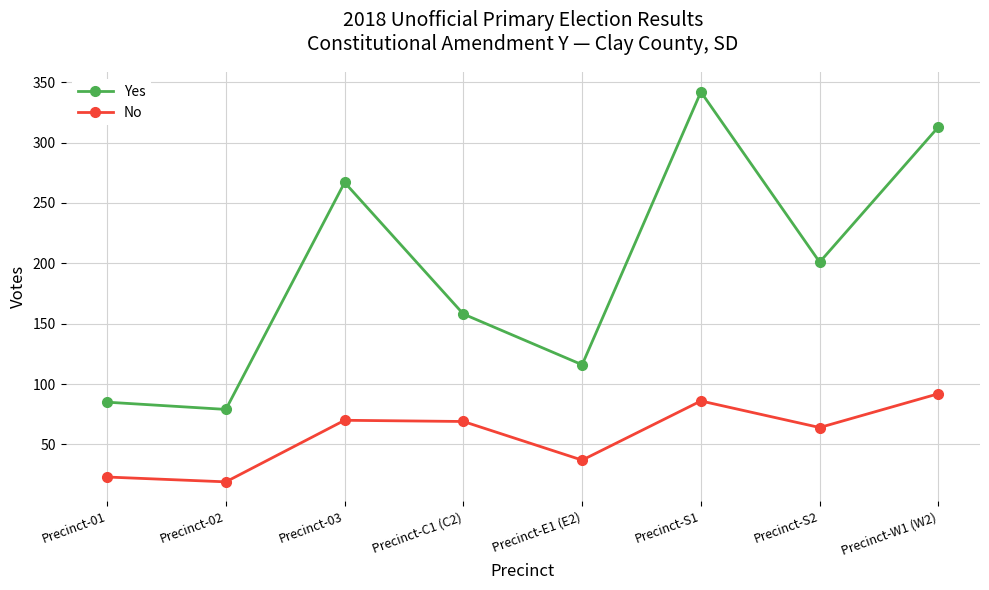

What is the label of the 2nd point from the left?

Precinct-02